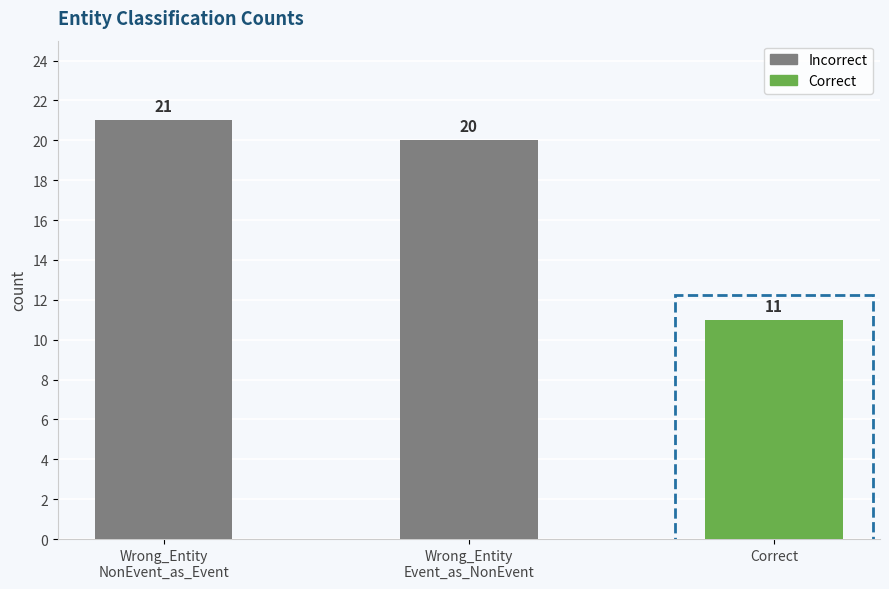

Which category has the lowest value across all series?

Correct